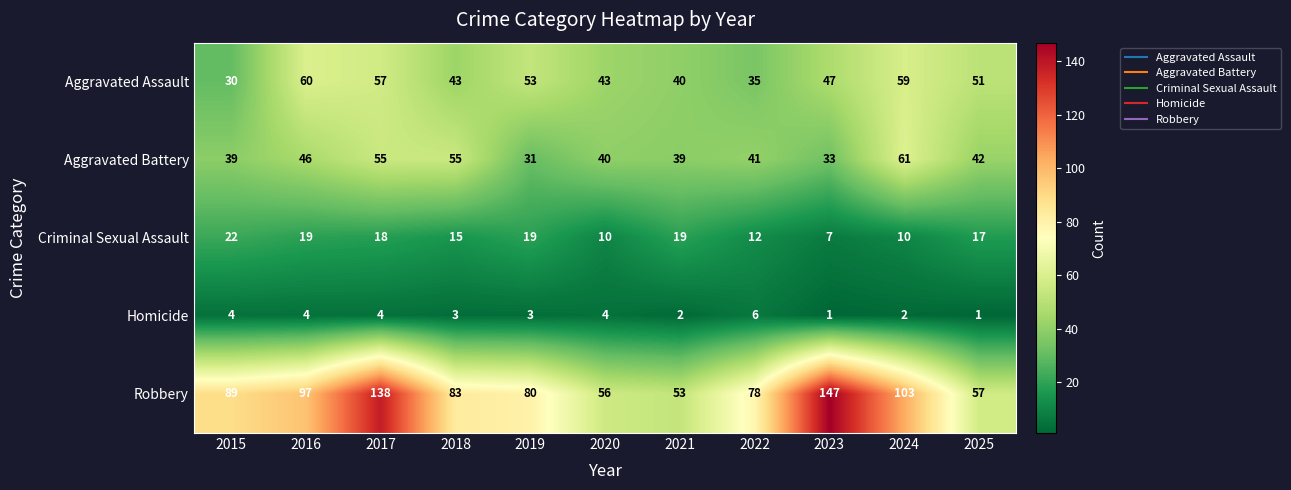

Between 2023 and 2024, which series saw the biggest shift?

Robbery